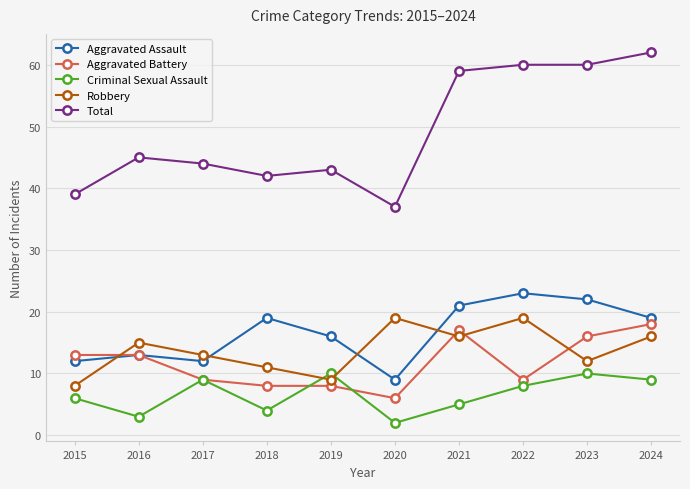

Reading left to right, list all the values displayed in this chart.

Aggravated Assault: 12	13	12	19	16	9	21	23	22	19
Aggravated Battery: 13	13	9	8	8	6	17	9	16	18
Criminal Sexual Assault: 6	3	9	4	10	2	5	8	10	9
Robbery: 8	15	13	11	9	19	16	19	12	16
Total: 39	45	44	42	43	37	59	60	60	62